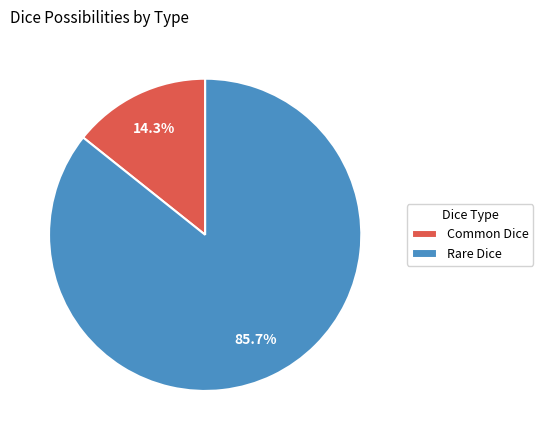

How many slices are in this pie chart?

2